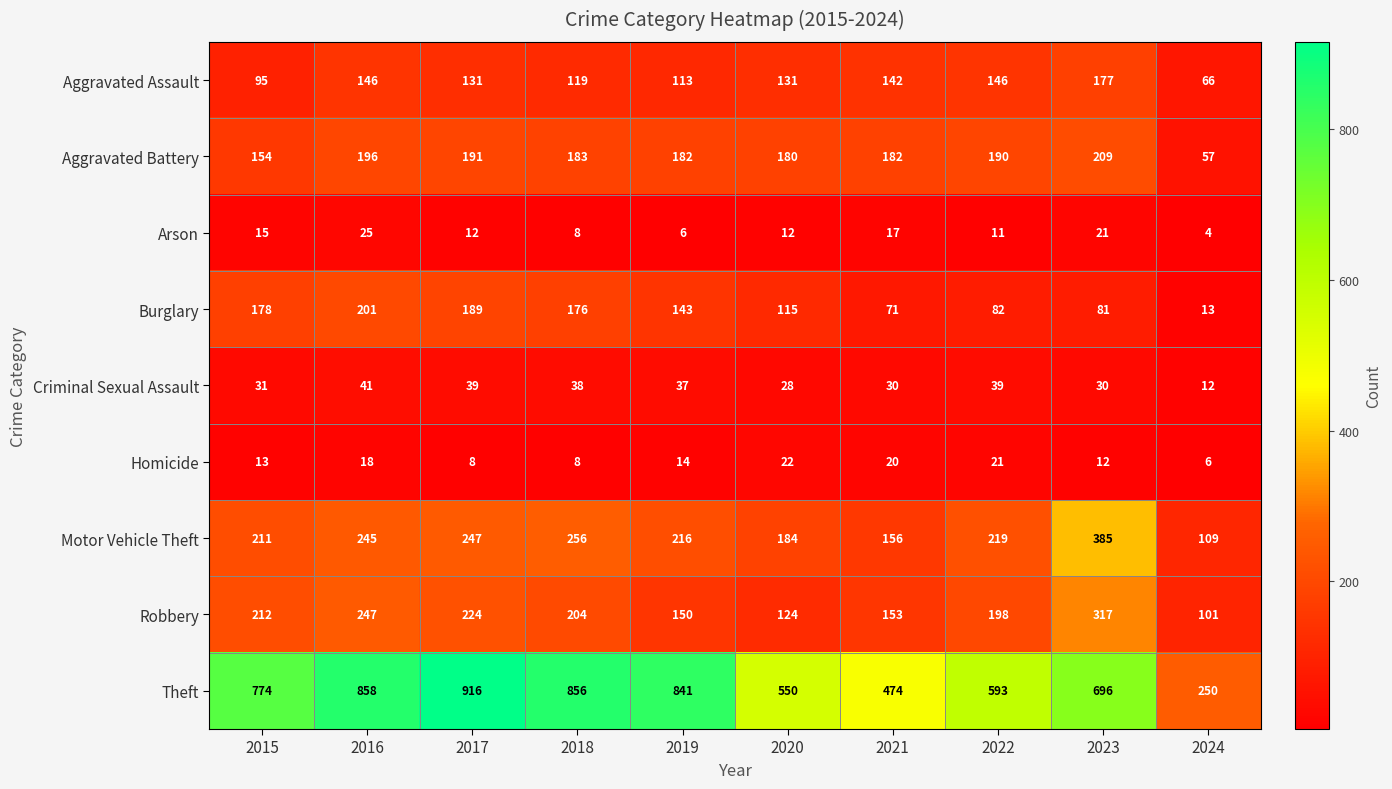

What is the total value across all series at 2017?

1957